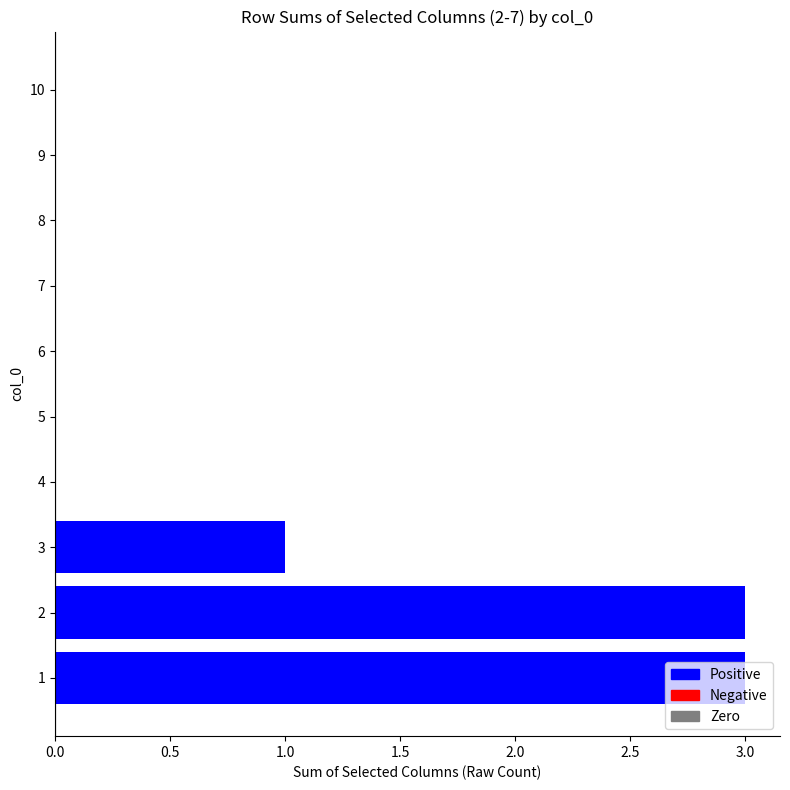

True or false: the data shows -1 at 10.

False